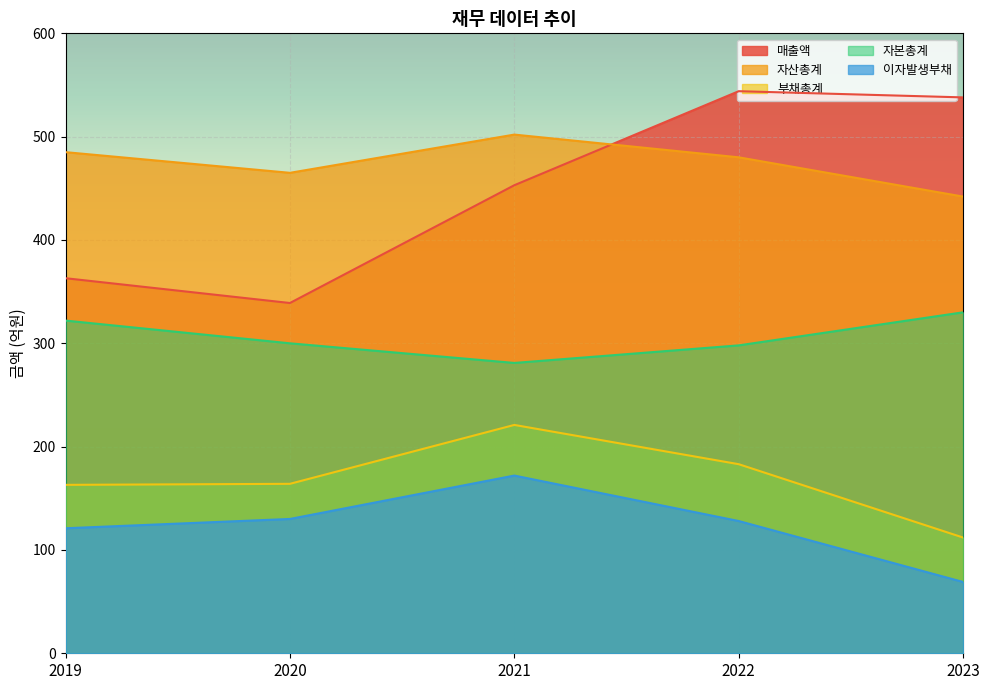

What is the smallest value displayed?

69